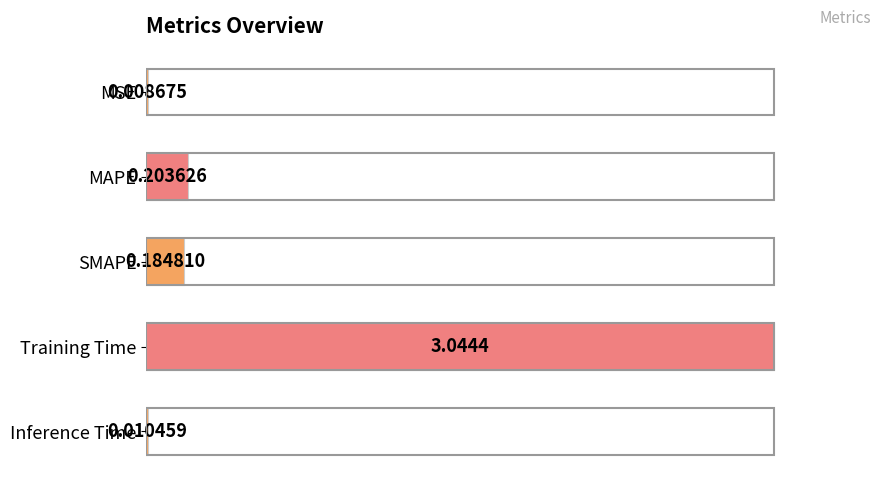

Are the bars horizontal?

Yes